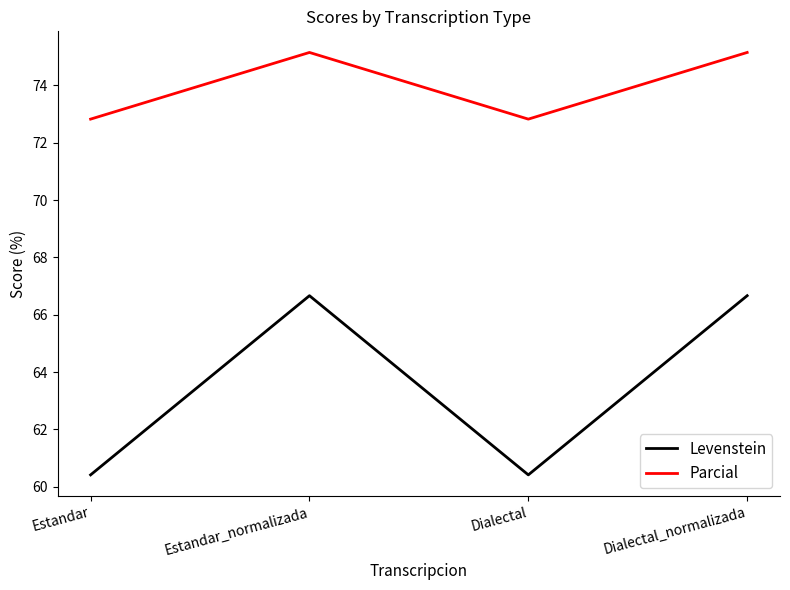

What position from the right is Dialectal?

2